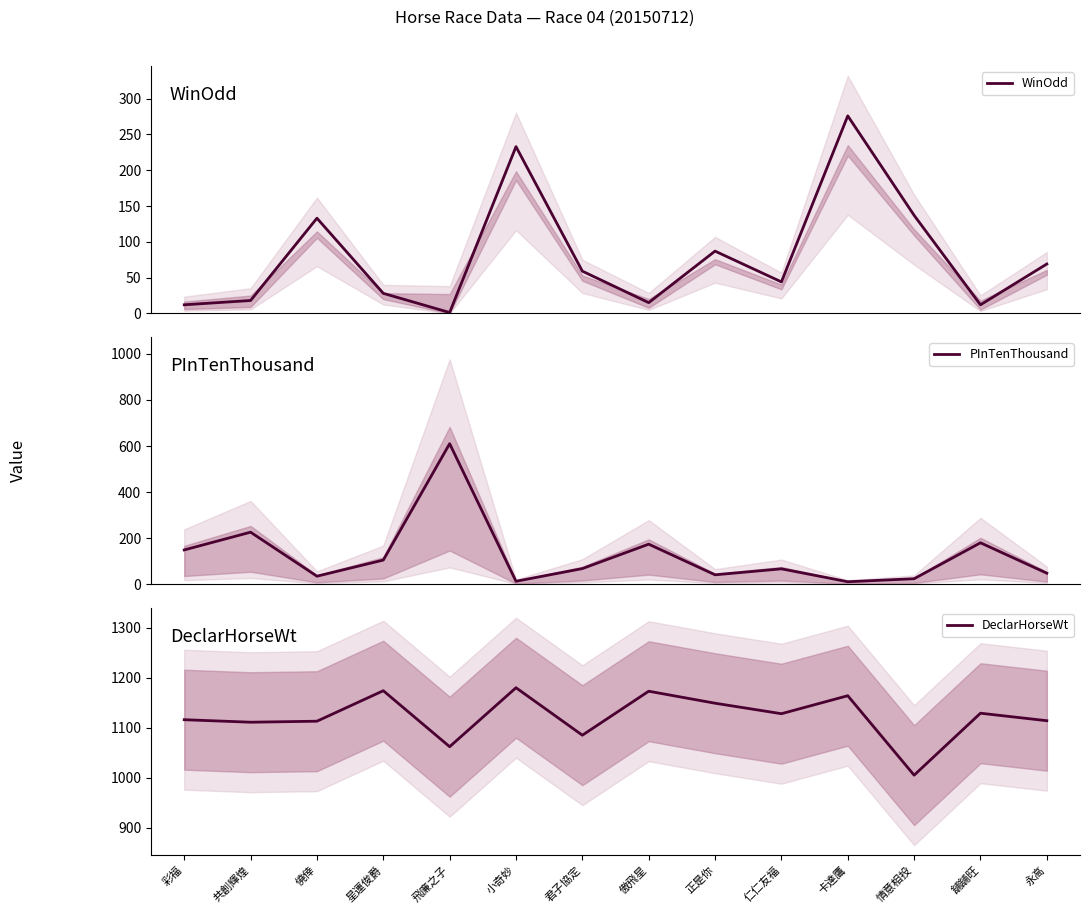

The value of DeclarHorseWt at 永高 is 1114.0. True or false?

True